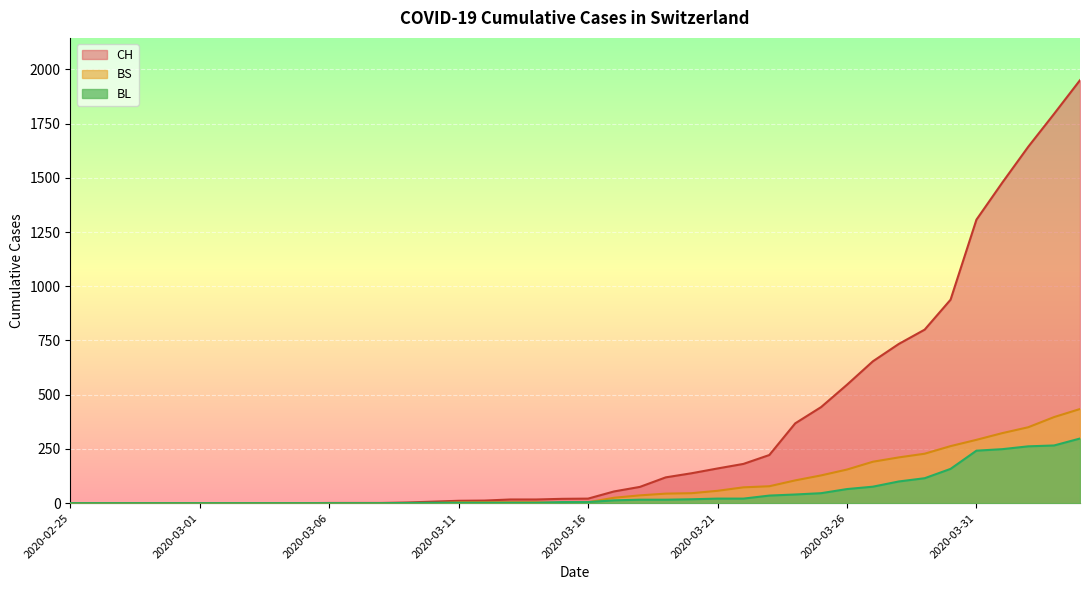

Which label corresponds to the largest value in the chart?

2020-04-04